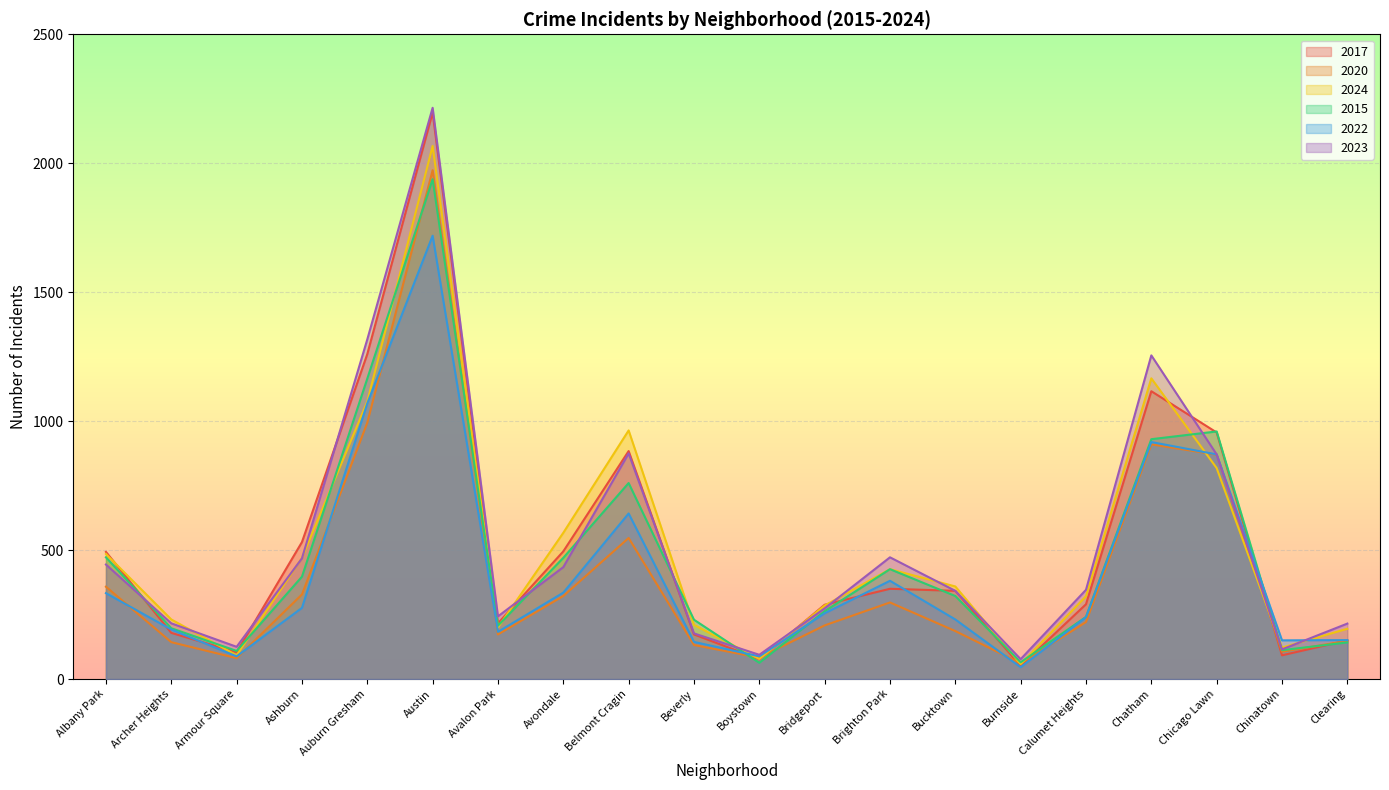

What is the value of the 2024 point at the 16th from the left?

321